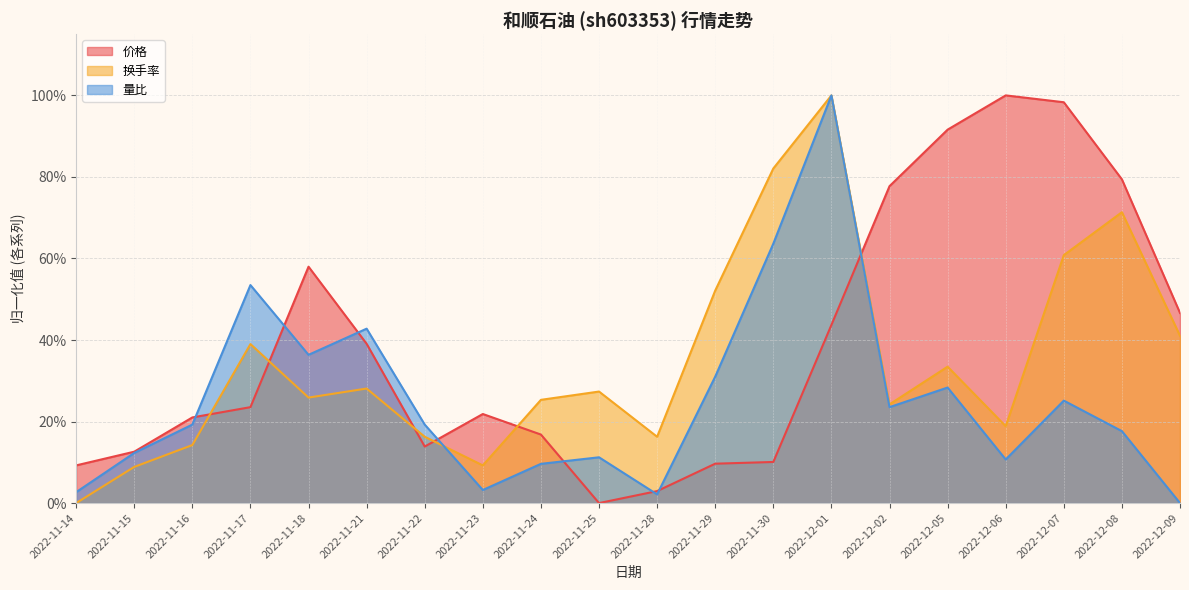

What are all the series names shown in the legend?

价格, 换手率, 量比